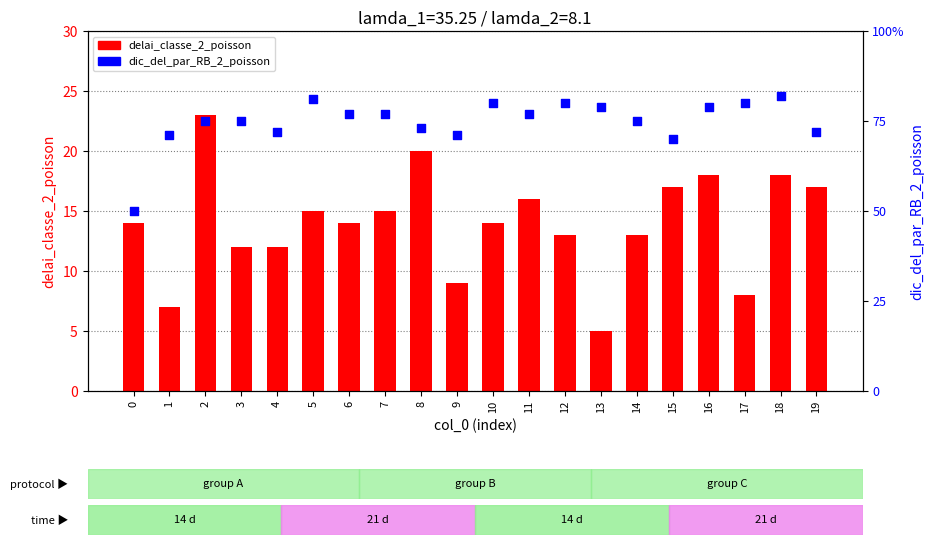

At which category is the sum across all series the highest?

2